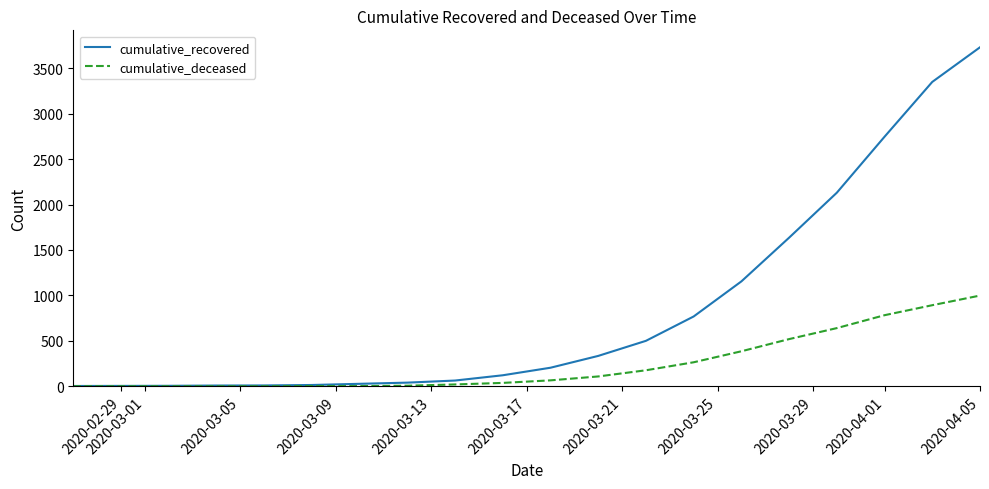

List the series in order of their overall mean, highest first.

cumulative_recovered, cumulative_deceased